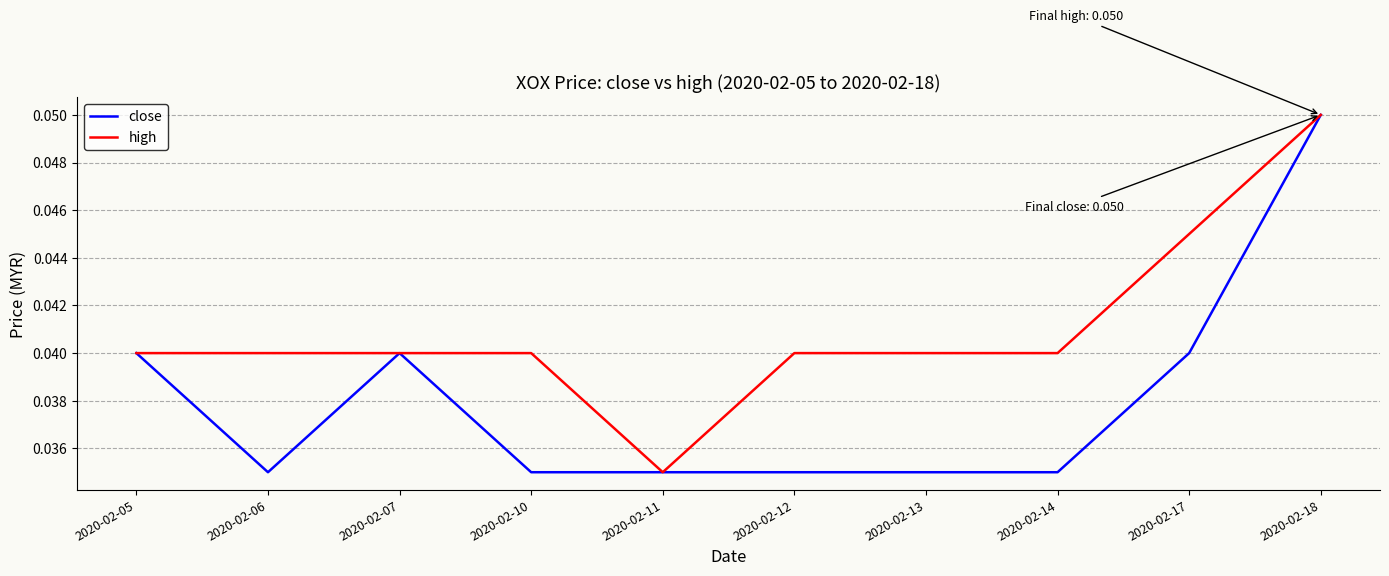

At which label does high reach its peak?

2020-02-18